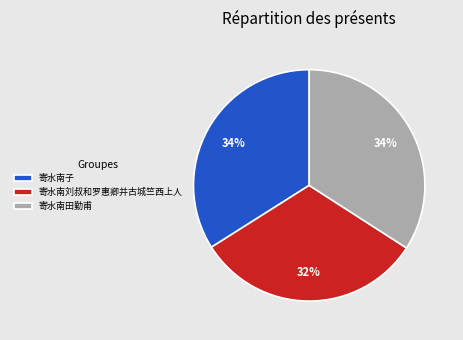

Which slice is the smallest?

寄水南刘叔和罗惠卿并古城竺西上人